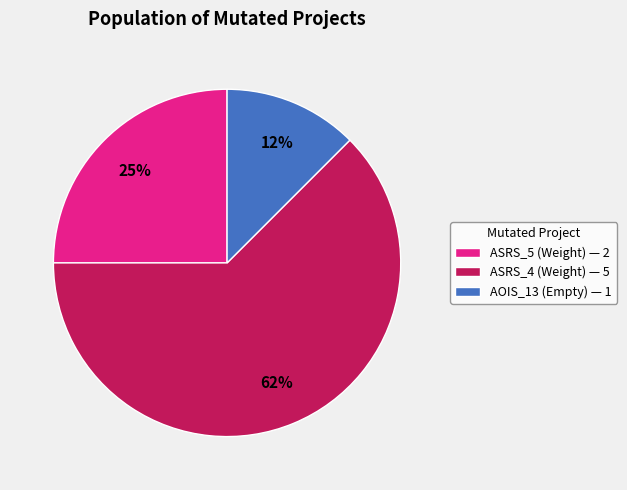

Combined, do ASRS_5 (Weight) — 2 and AOIS_13 (Empty) — 1 account for over 50%?

No